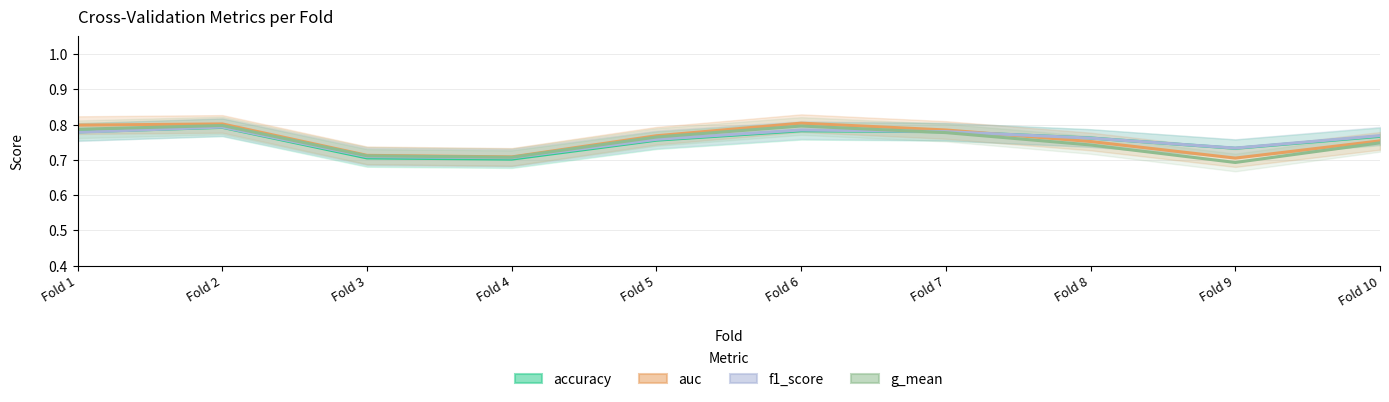

The value of accuracy at Fold 5 is 0.8. True or false?

True